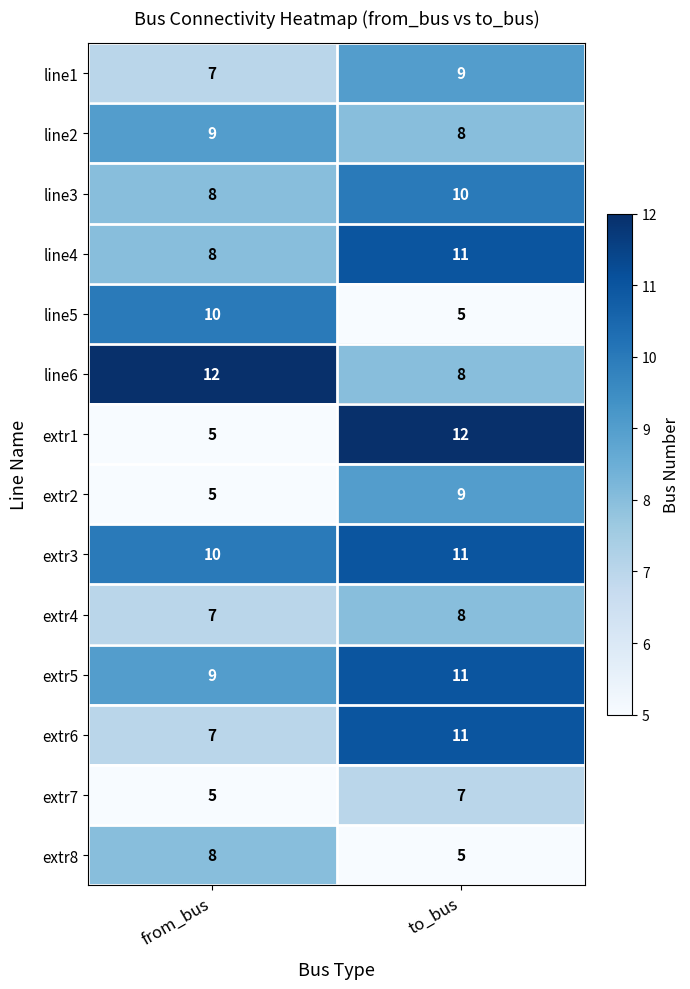

What is the average value of the line6 series?

10